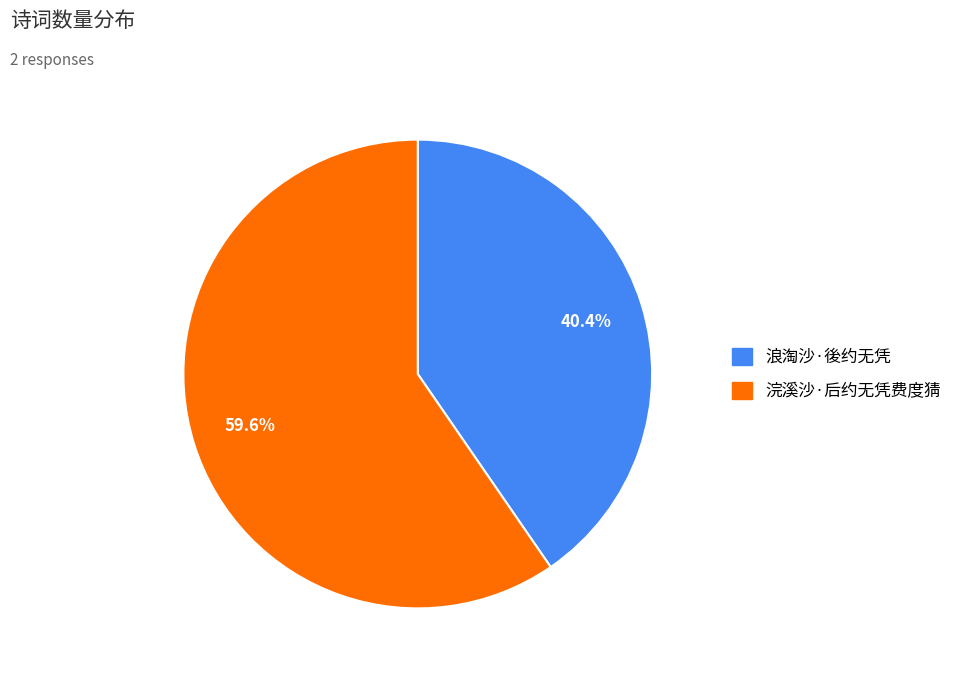

Count the number of slices in the pie.

2